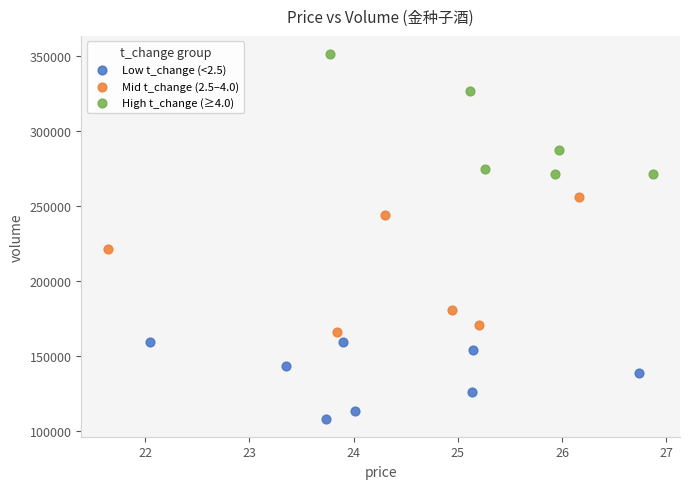

Which series reaches the maximum Y coordinate?

High t_change (≥4.0)